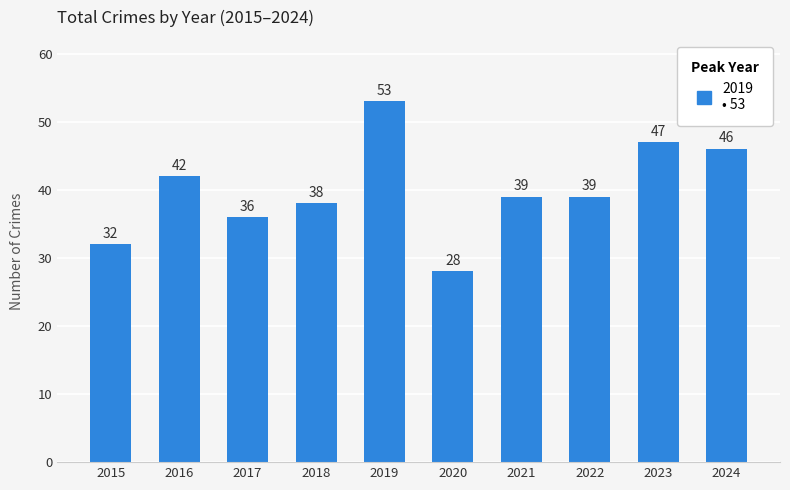

What is the change in value from 2015 to 2022?

+7